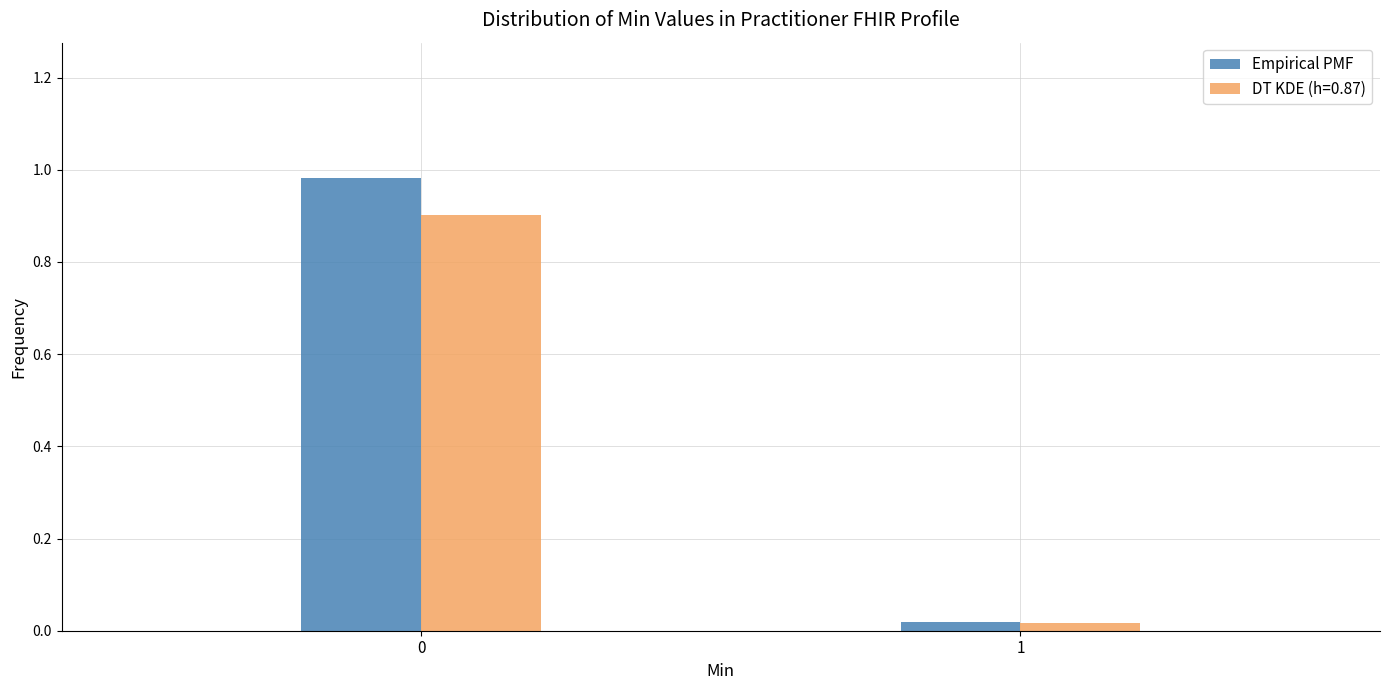

List the series in order of their peak value, highest first.

Empirical PMF, DT KDE (h=0.87)